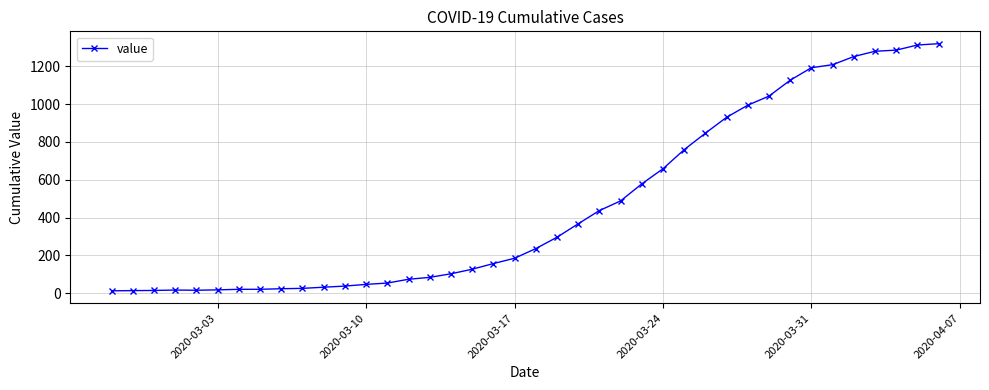

What is the average value?

467